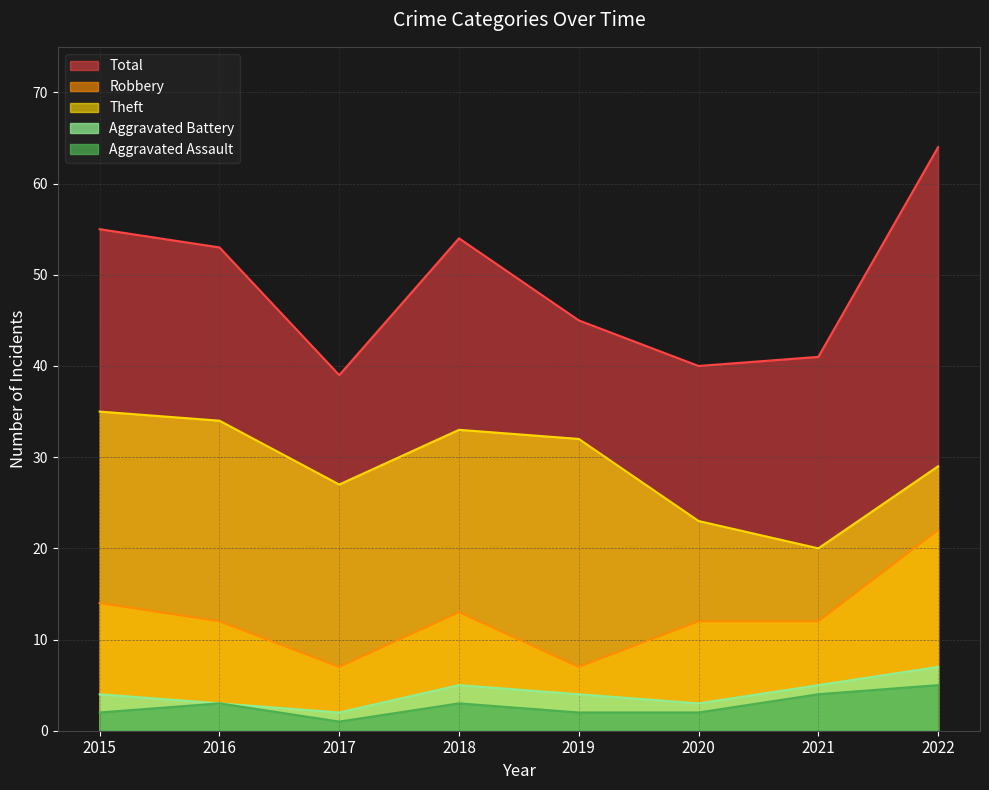

Where is Total nearest to the value 51?

2016